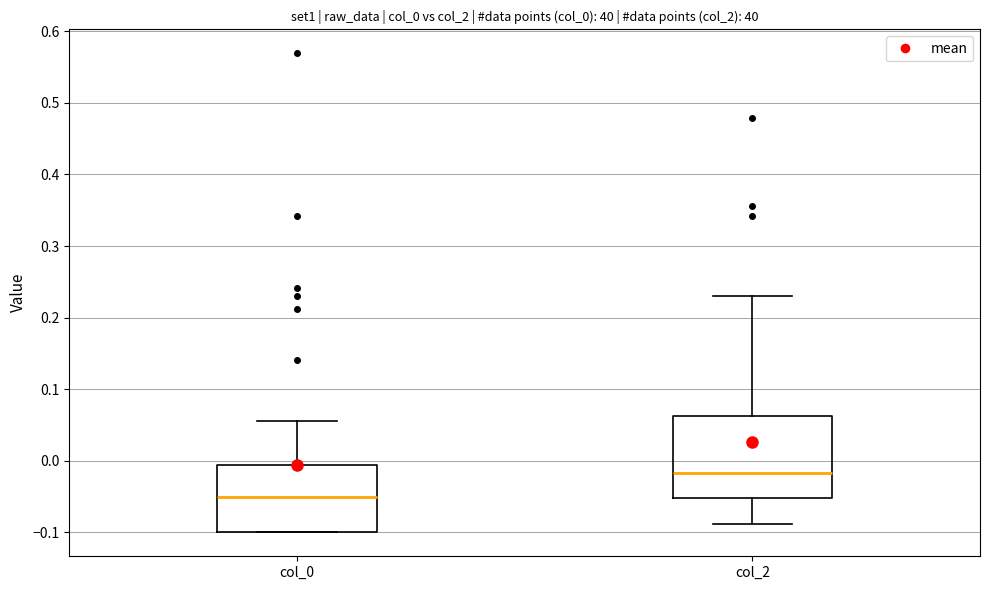

Comparing the boxes themselves (not the whiskers), which one is the tallest?

col_2